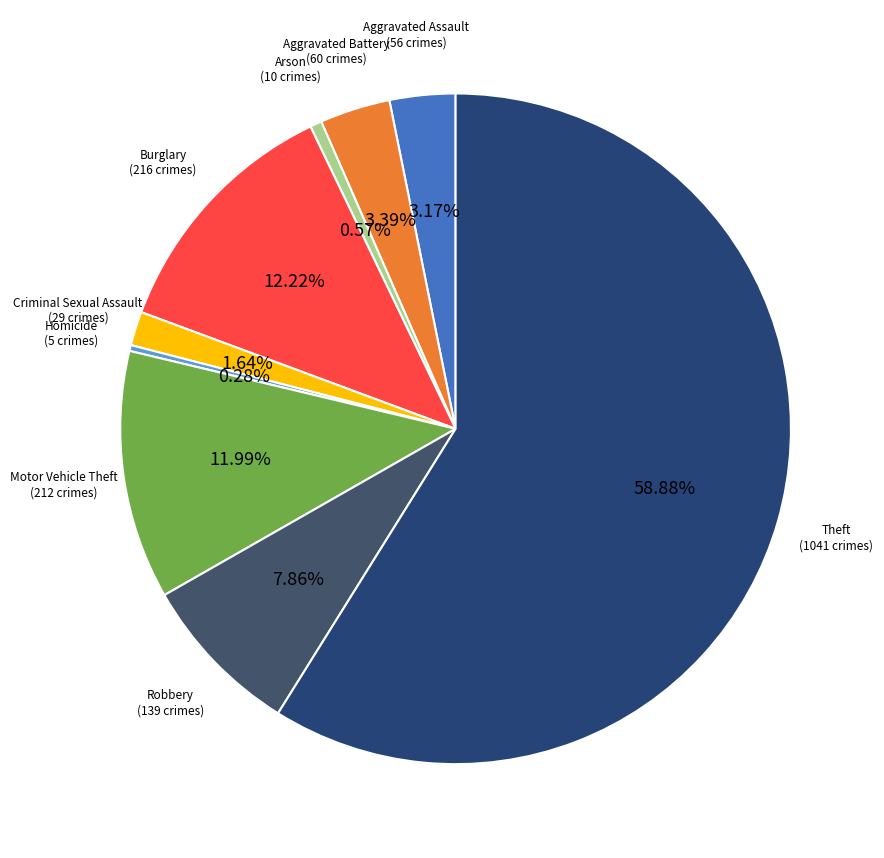

How many segments does this pie chart have?

9